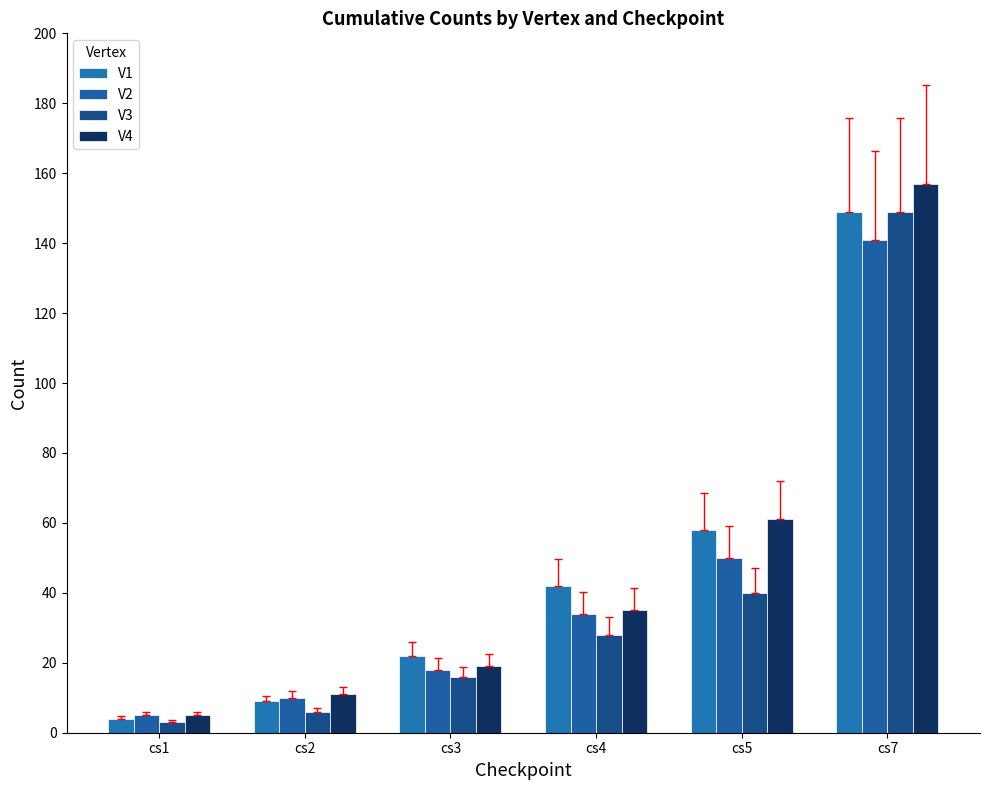

What is the maximum value for V3?

149